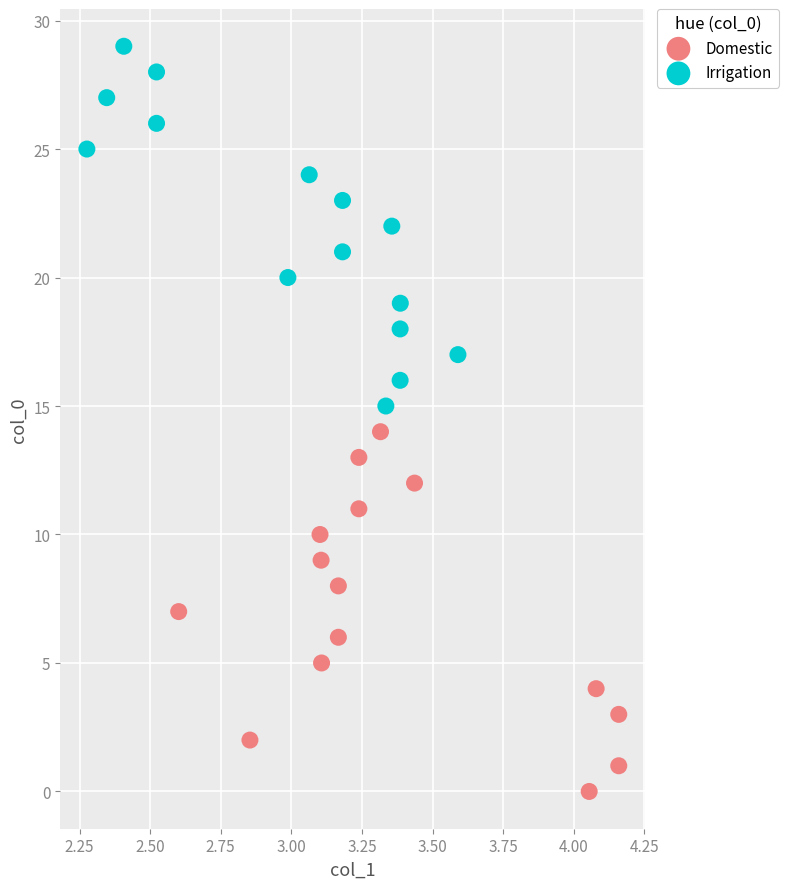

Which series reaches the maximum Y coordinate?

Irrigation